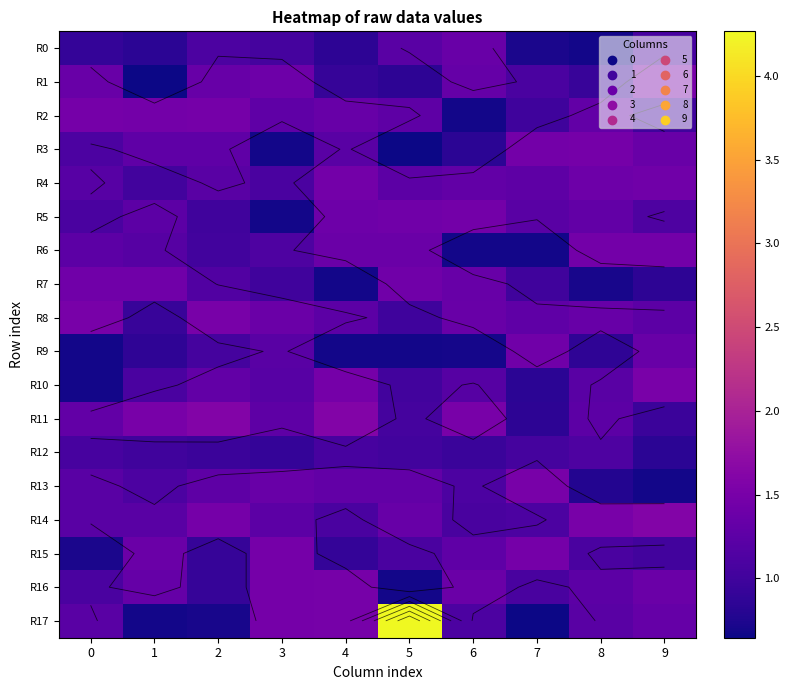

Between 5 and 2, which is larger?

5